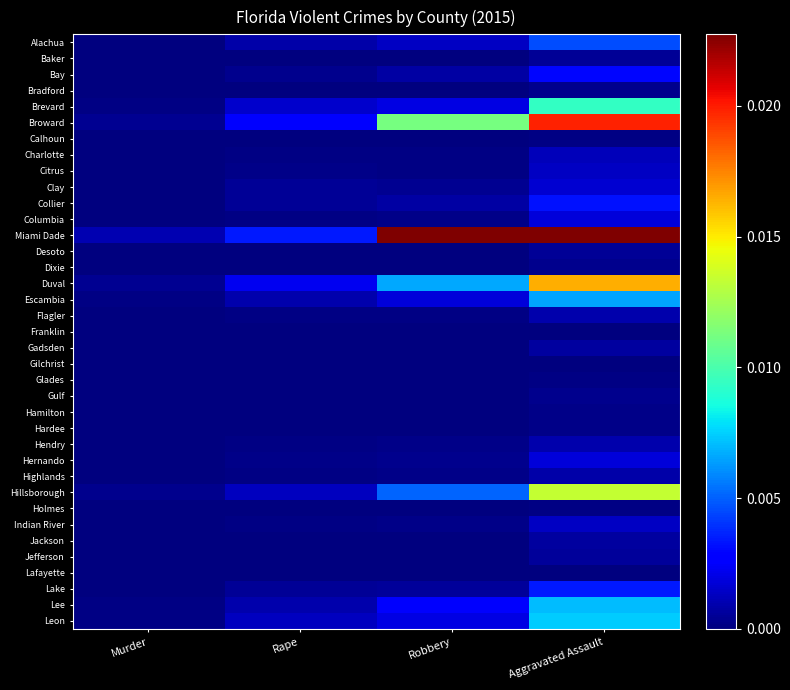

Between Rape and Robbery, which series saw the biggest shift?

Miami Dade